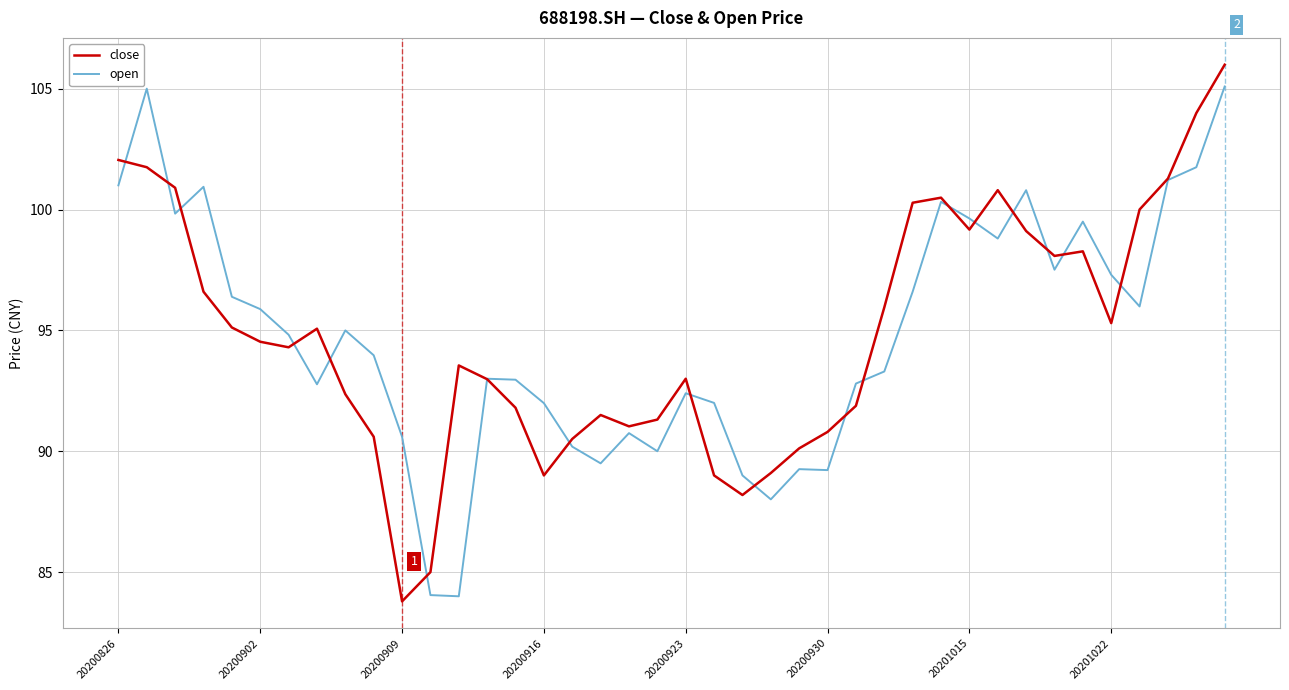

What is the minimum value for close?

83.8